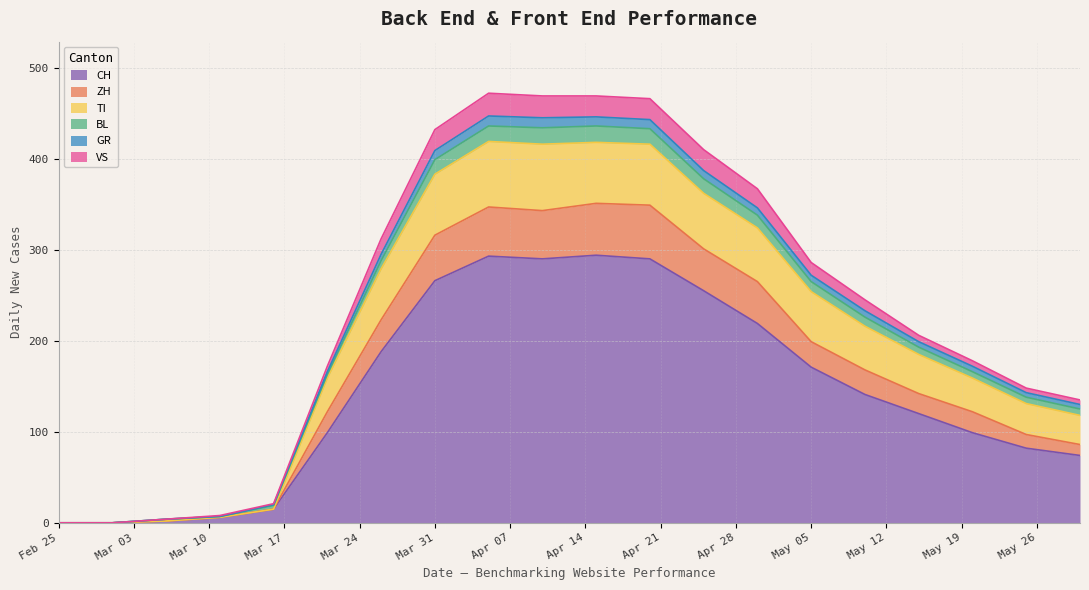

How many interior local peaks does the ZH series have?

2